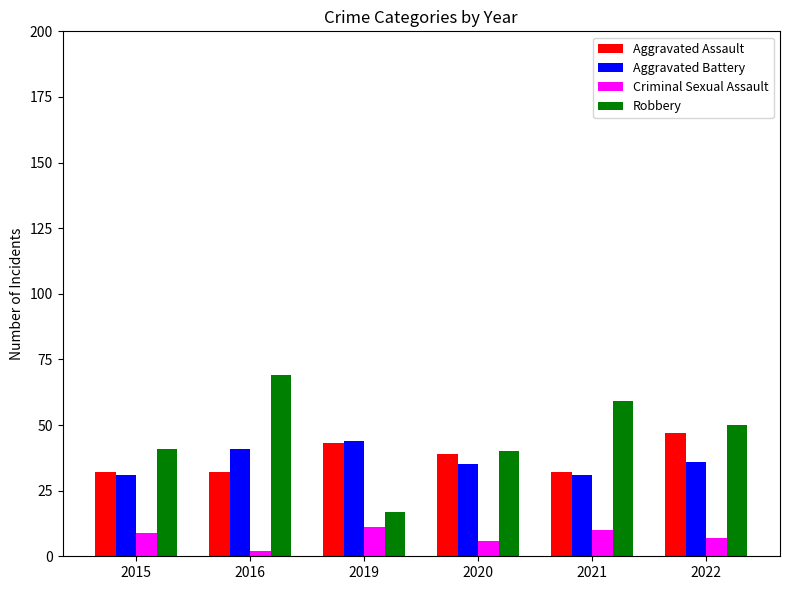

What is the value of the Aggravated Assault bar at the 3rd from the left?

43